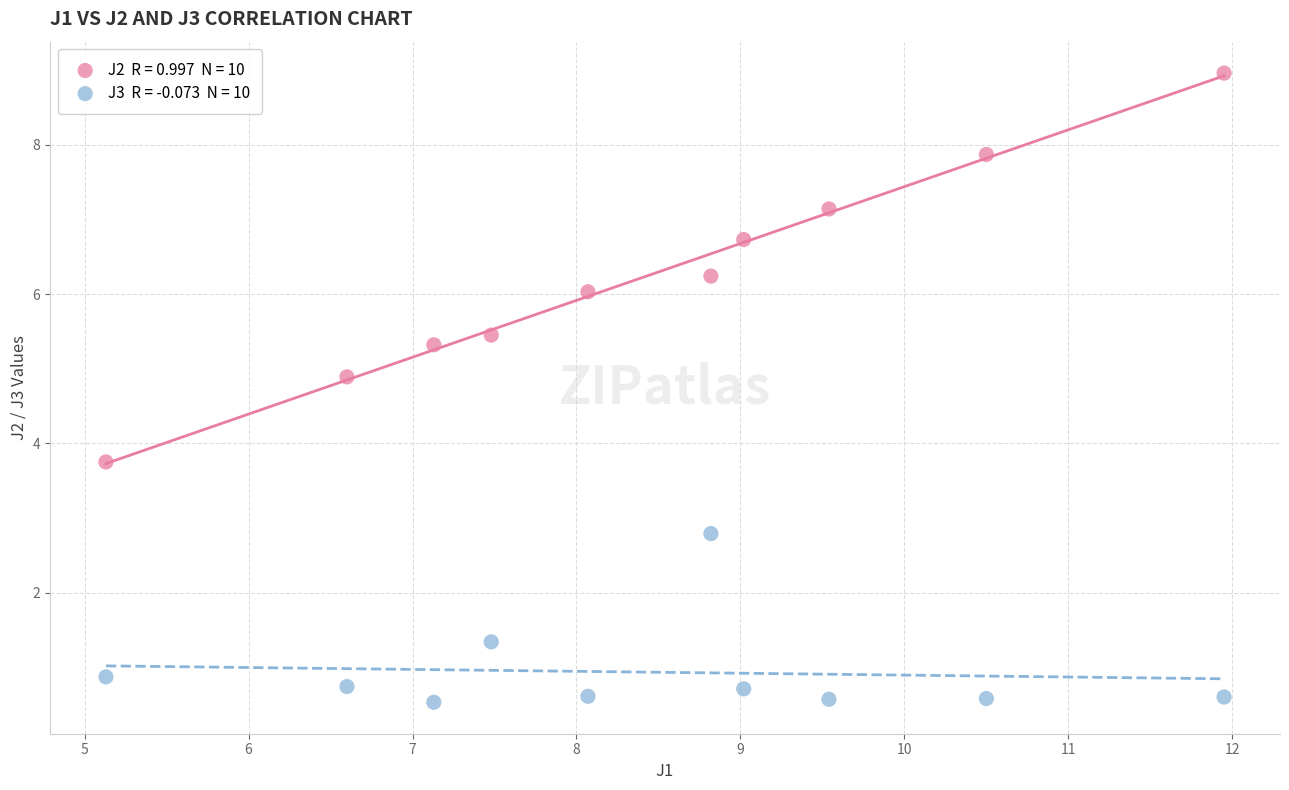

Across all data points, what is the range of Y values (max minus min)?

8.4